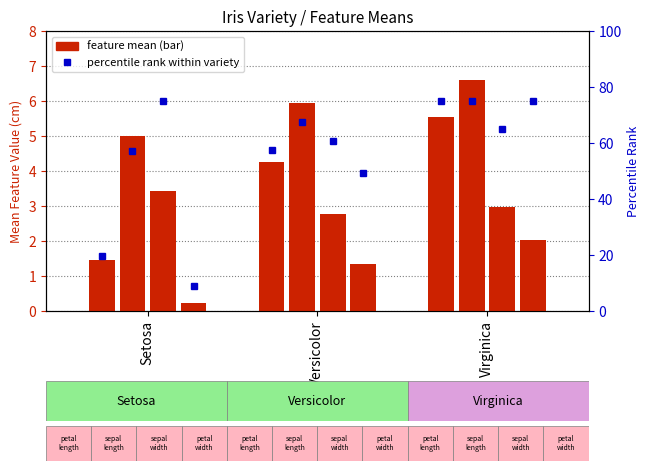

List the series in order of their overall mean, highest first.

sepal.length, petal.length, sepal.width, petal.width